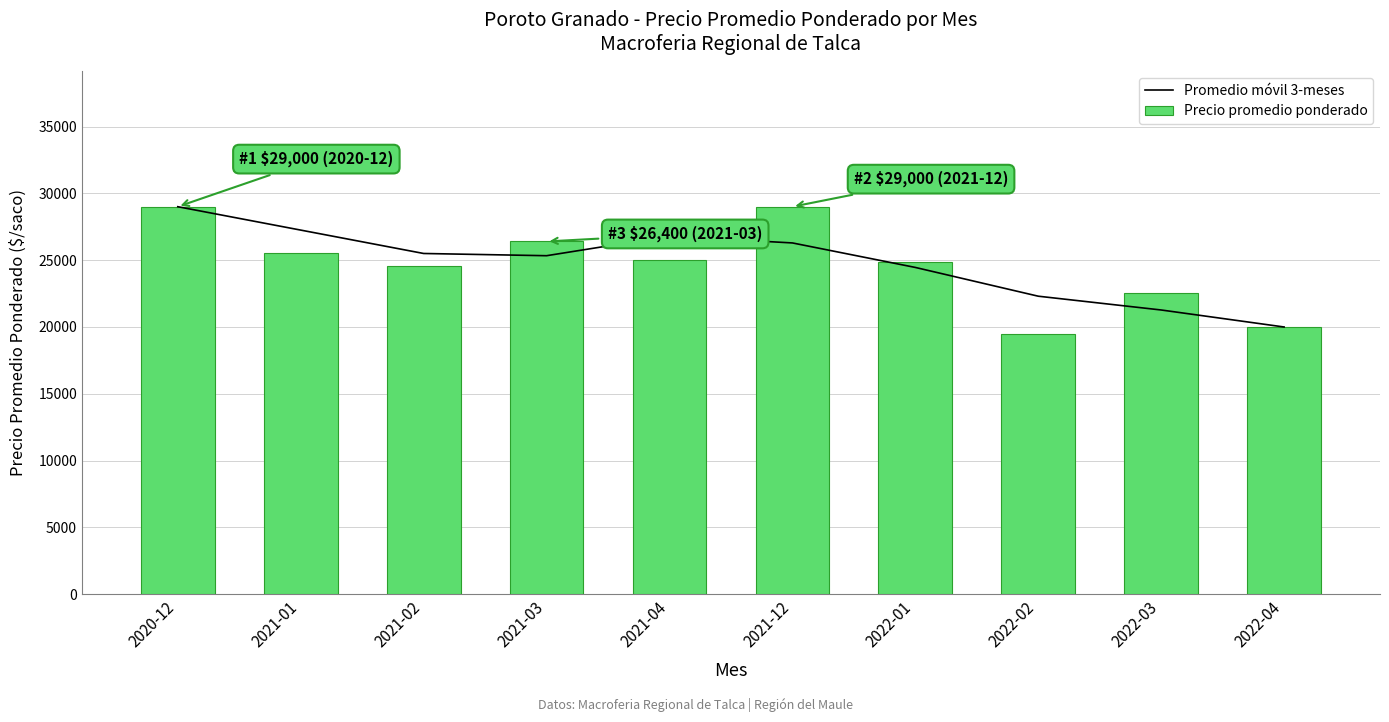

What is the total value across all series at 2021-02?

50100.0